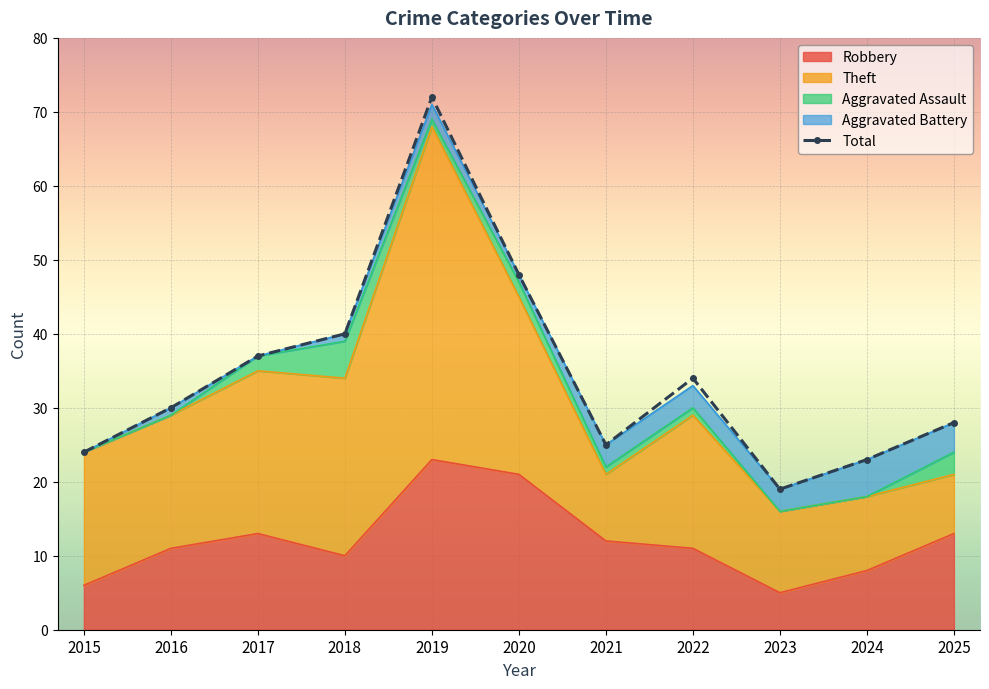

Where does the data first go above 30?

2017